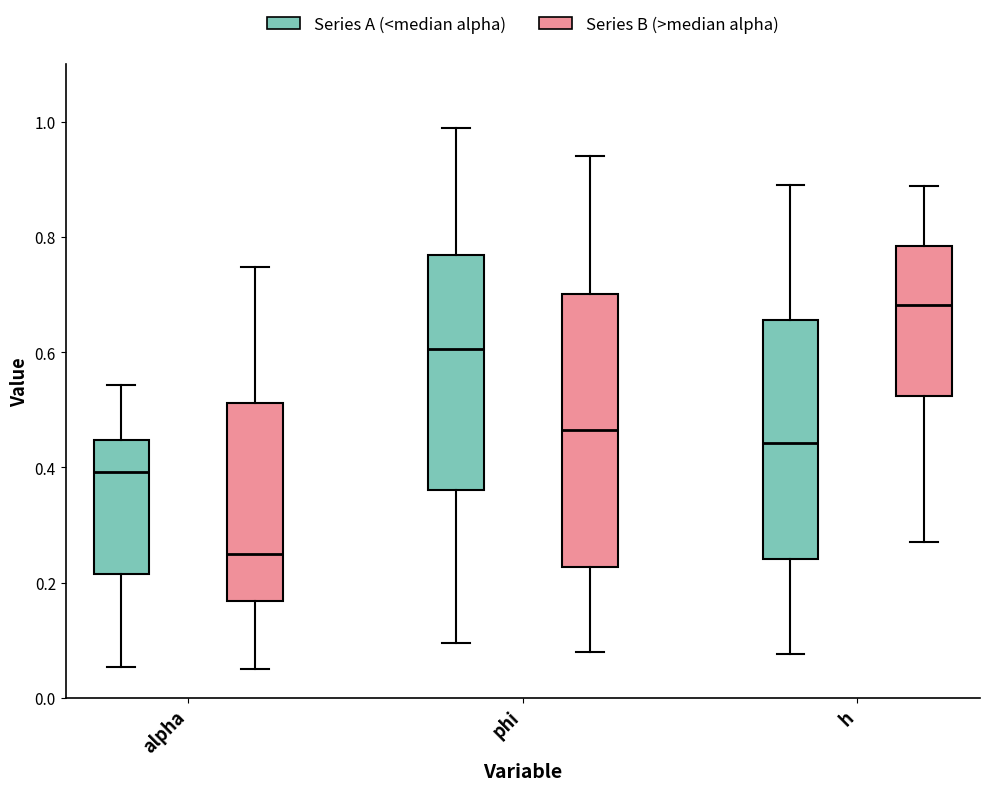

Which box has the lowest median line?

alpha (Series B (>median alpha))